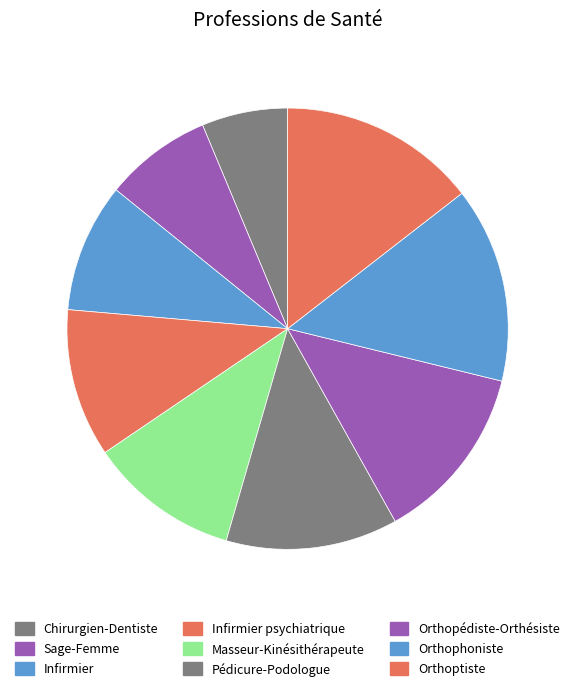

The Pédicure-Podologue slice represents 1% of the pie. True or false?

False